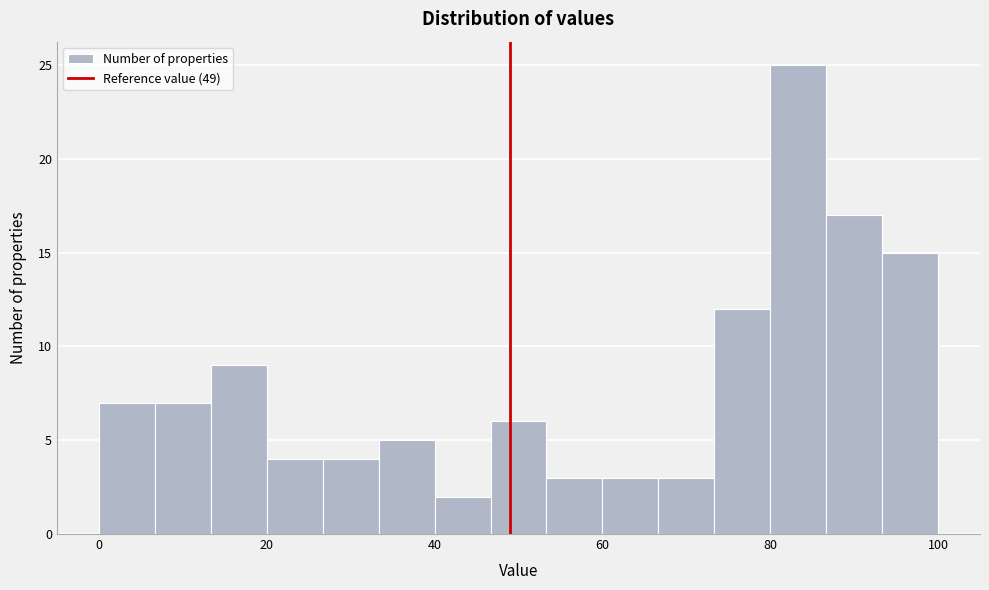

Around what value on the x-axis is the tallest bar? Give the approximate position of its centre, as read against the axis.

84